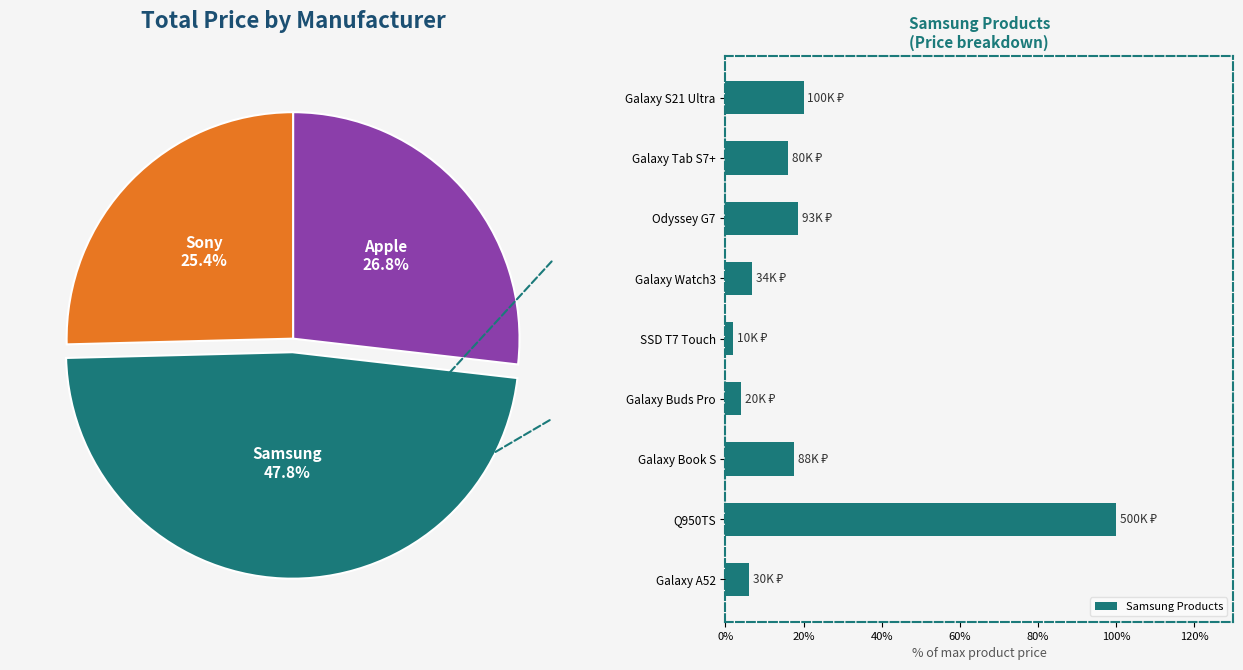

What is the difference between the Samsung Products values at Galaxy Book S and Galaxy Watch3?

10.8